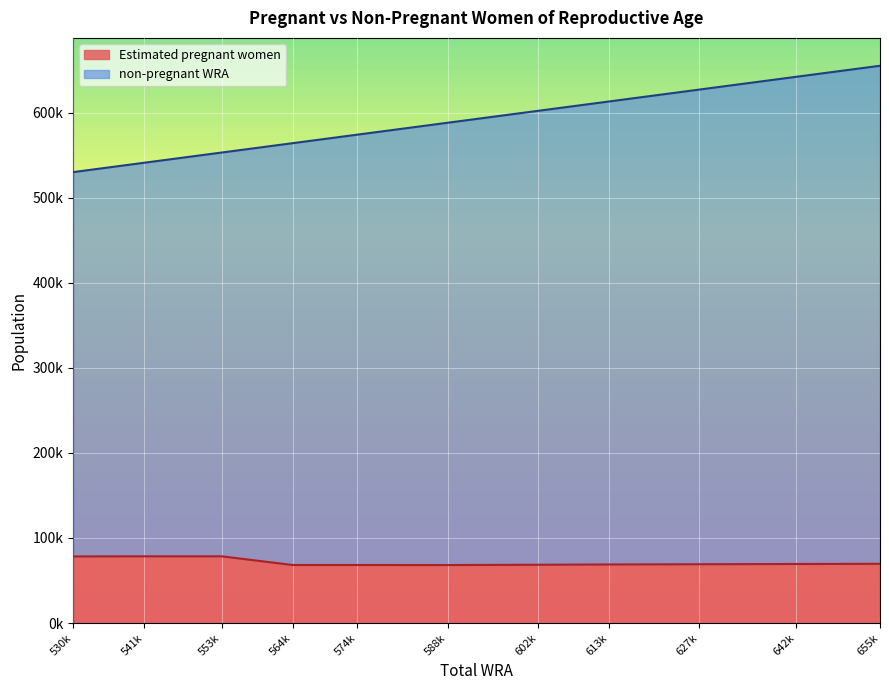

What is the value of the Estimated pregnant women point at the 3rd from the left?

78451.2